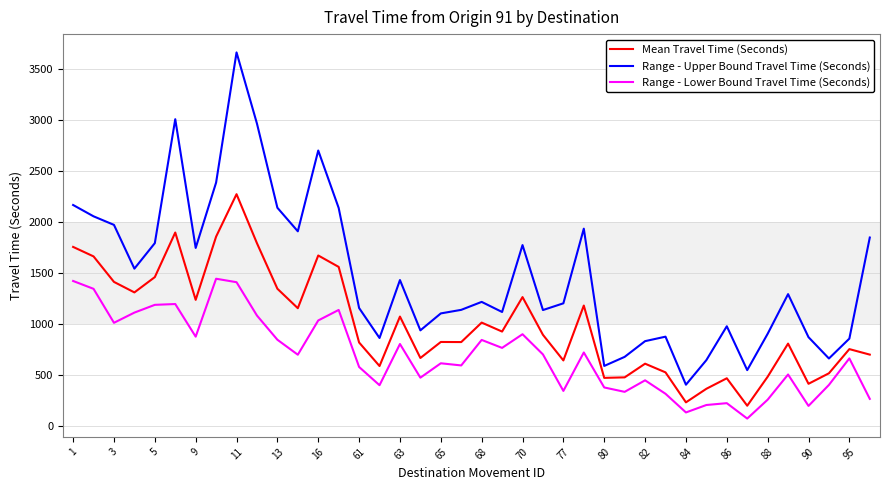

What is the smallest value displayed?

70